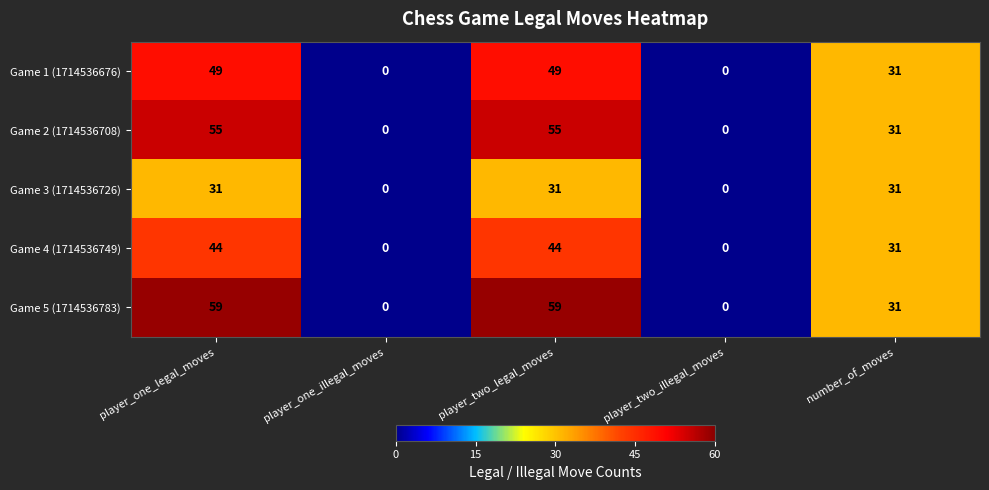

What is the sum of all Game 5 (1714536783) values?

149